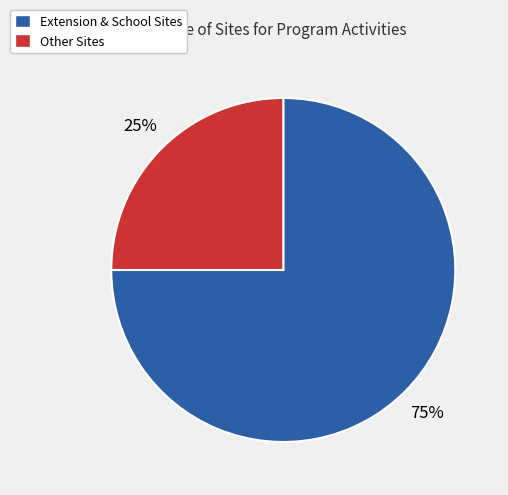

Does any single category account for the majority?

Yes